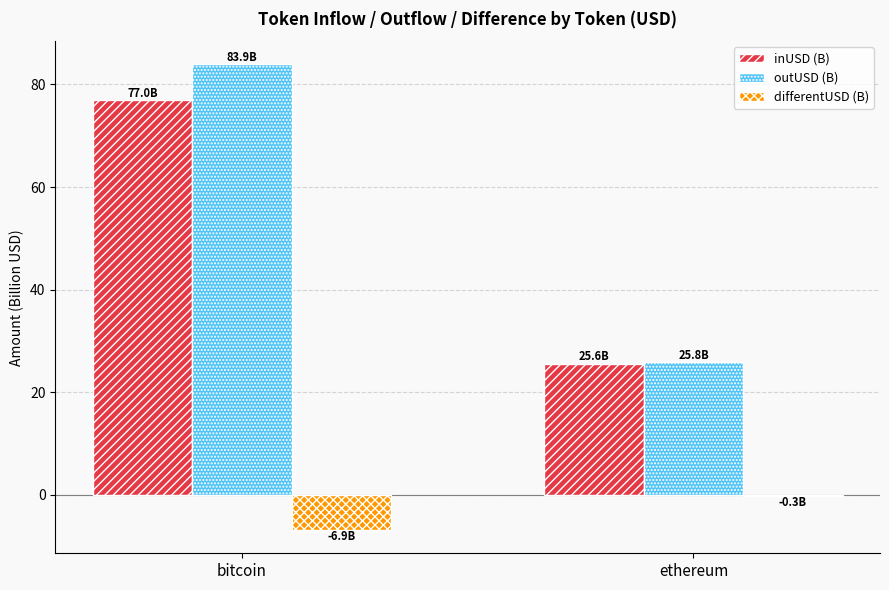

True or false: inUSD (B) has a value of 7.7 at ethereum.

False